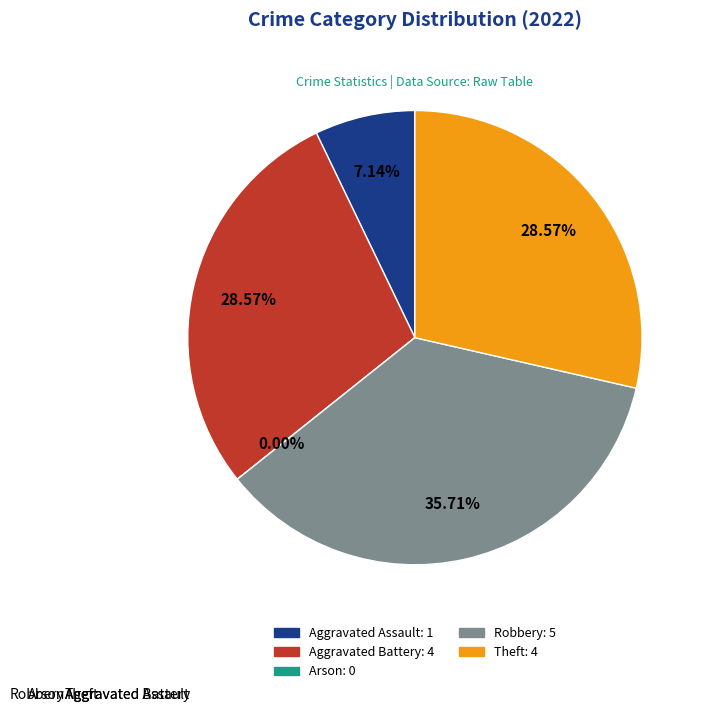

What percentage is the Aggravated Assault slice, to the nearest percent?

7%